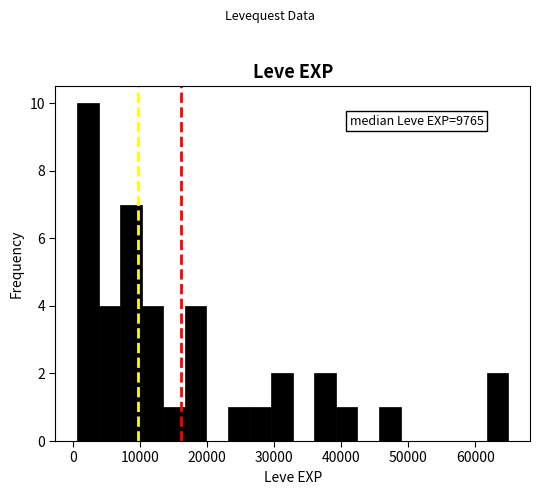

Read against the x-axis, roughly where is the centre of the tallest bar?

2000